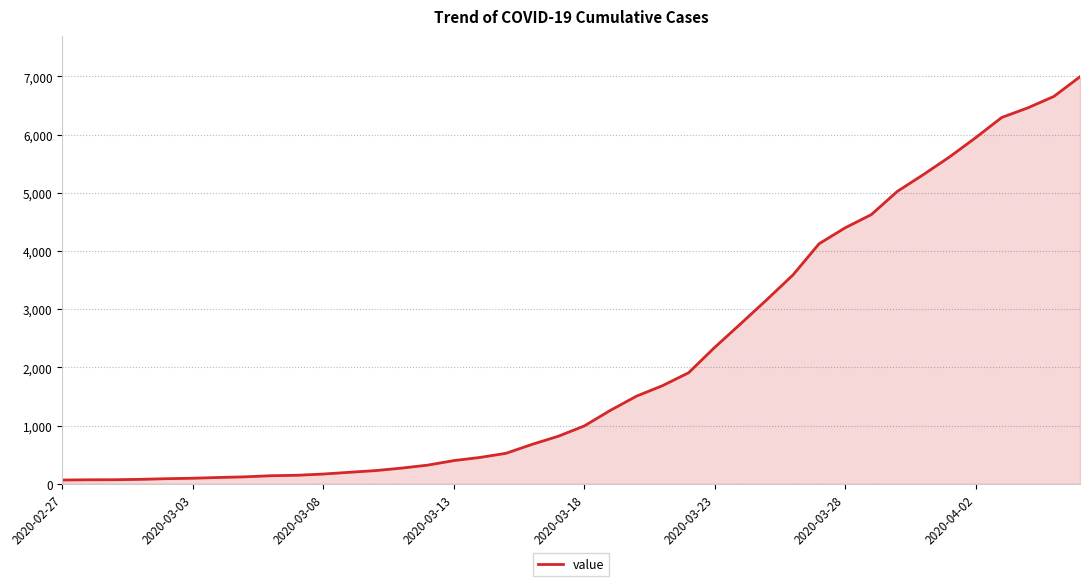

What is the difference between the maximum and minimum values?

6931